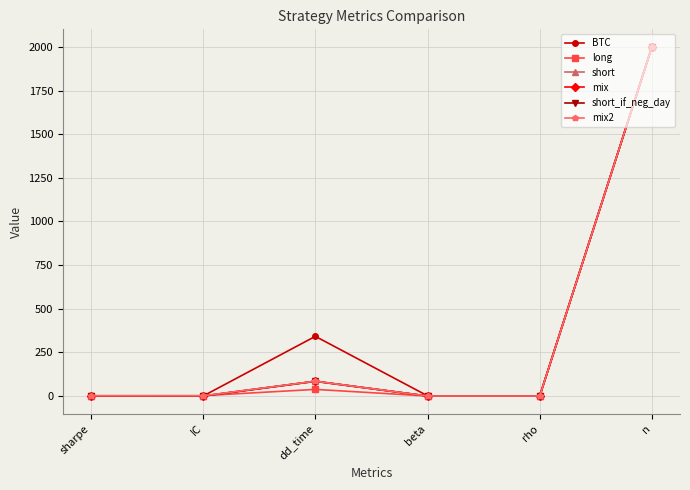

What is the sum of all mix values?

2086.0